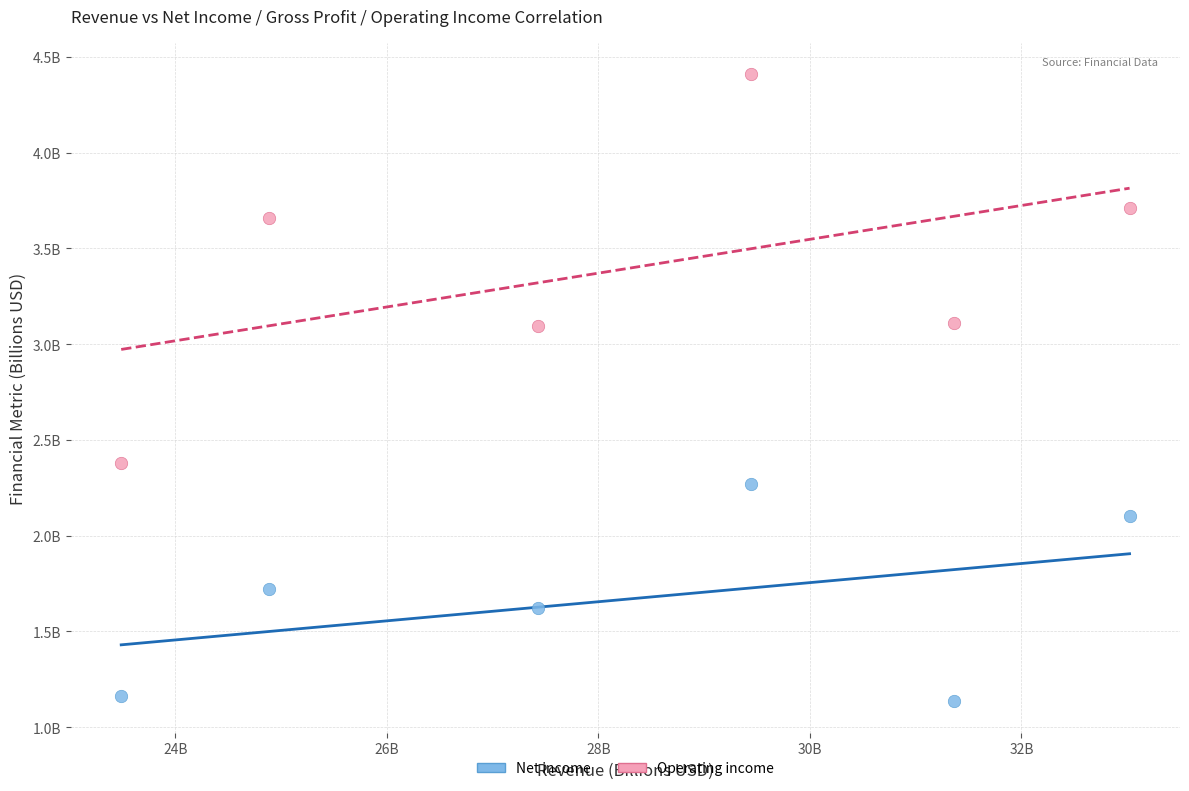

What are all the series names shown in the legend?

Net income, Operating income